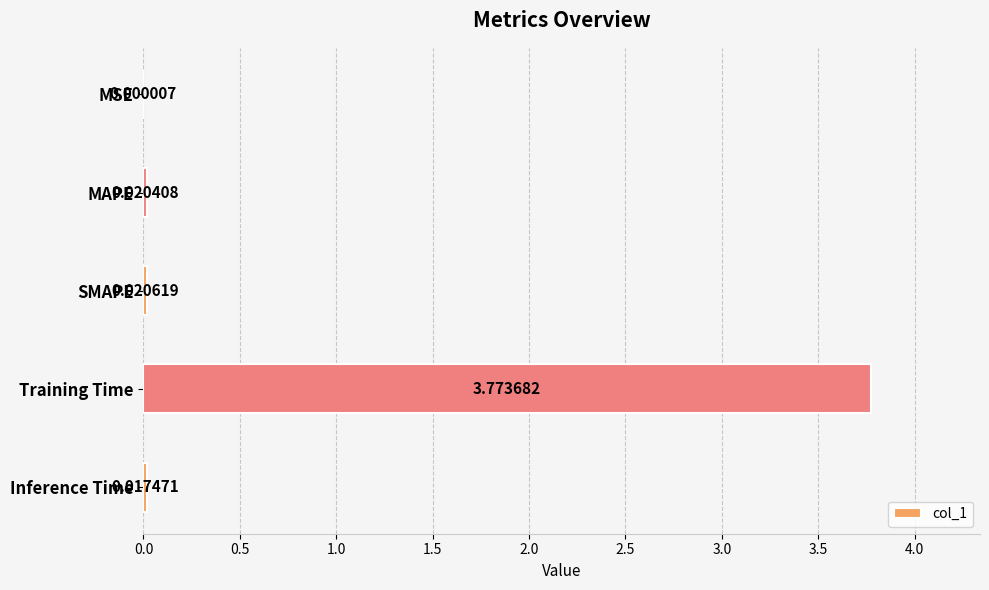

At which label is the value closest to 1?

SMAPE